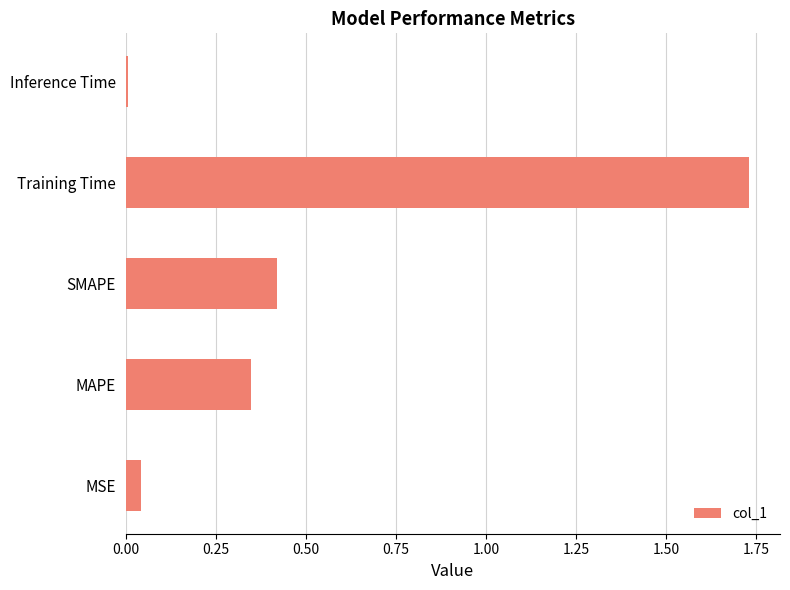

True or false: the data shows 0.1 at MSE.

False